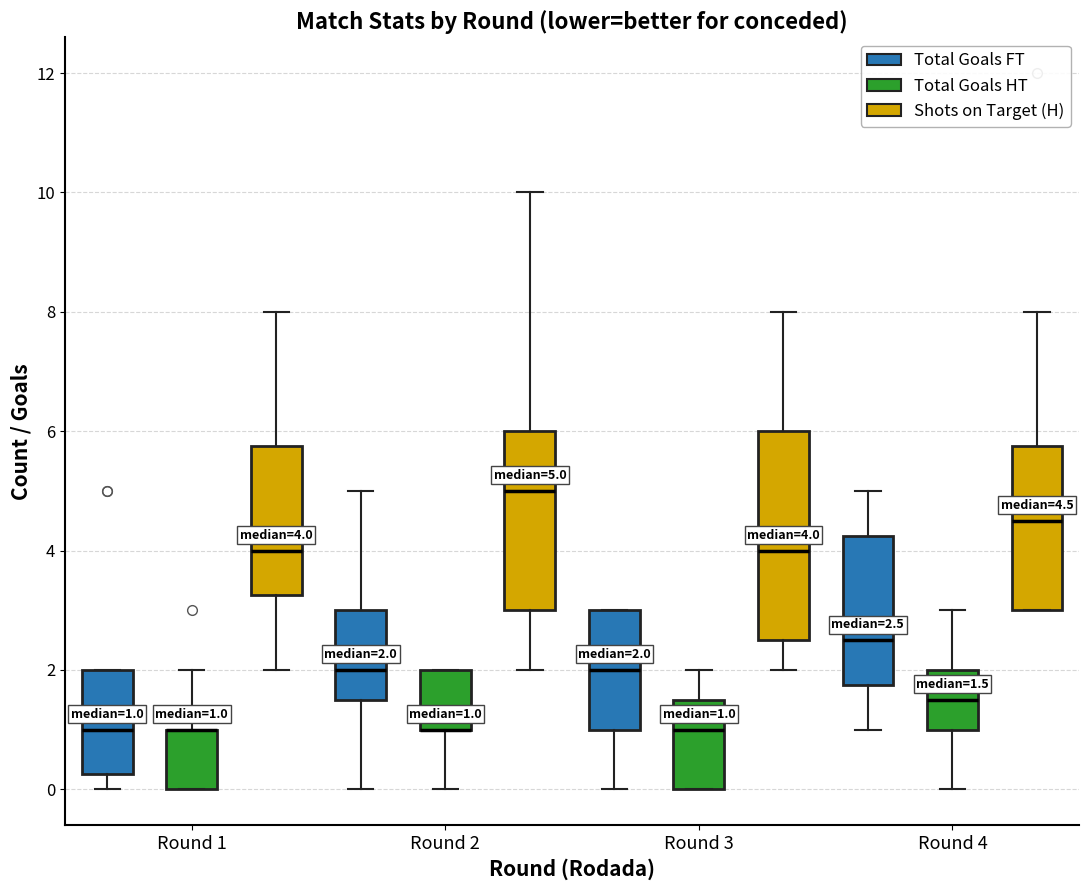

Comparing the boxes themselves (not the whiskers), which one is the tallest?

Round 3 (Shots on Target (H))